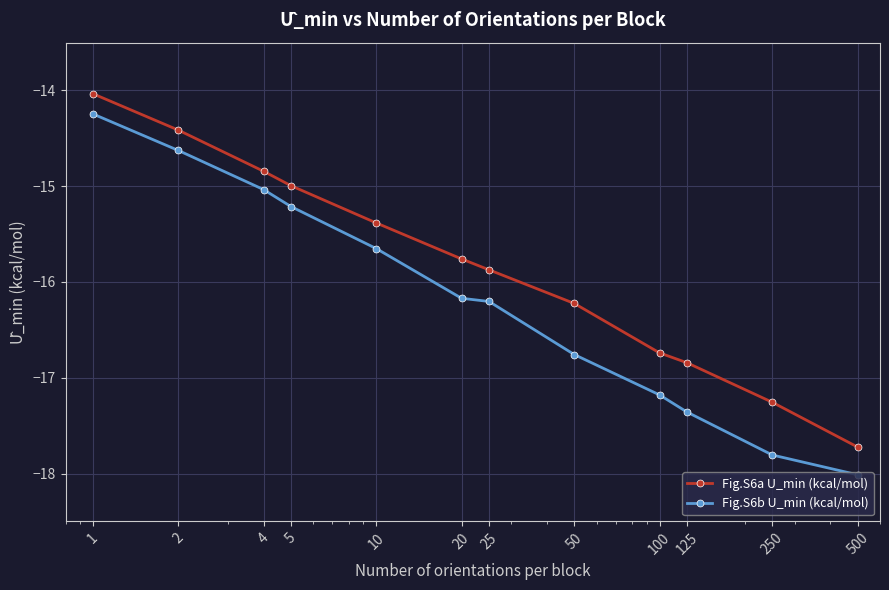

How many lines are shown in the chart?

2